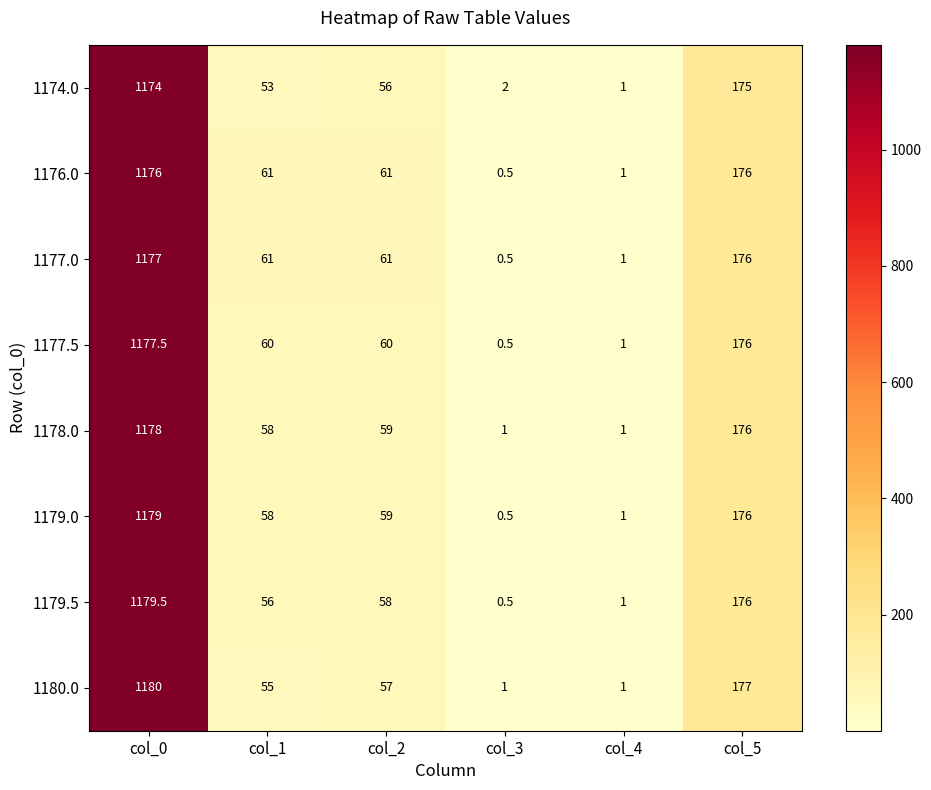

How many distinct data groups are displayed?

8